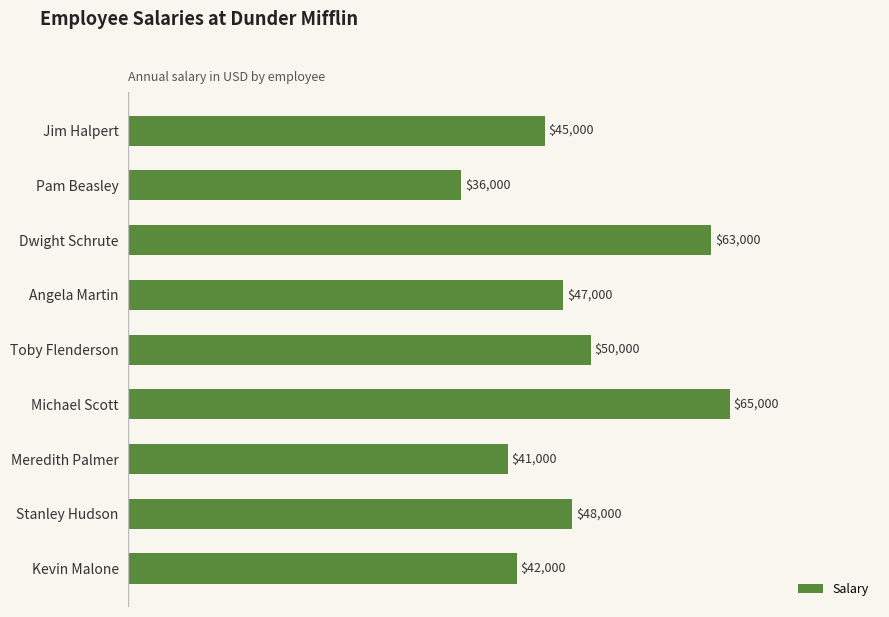

What is the label of the 8th bar from the top?

Stanley Hudson